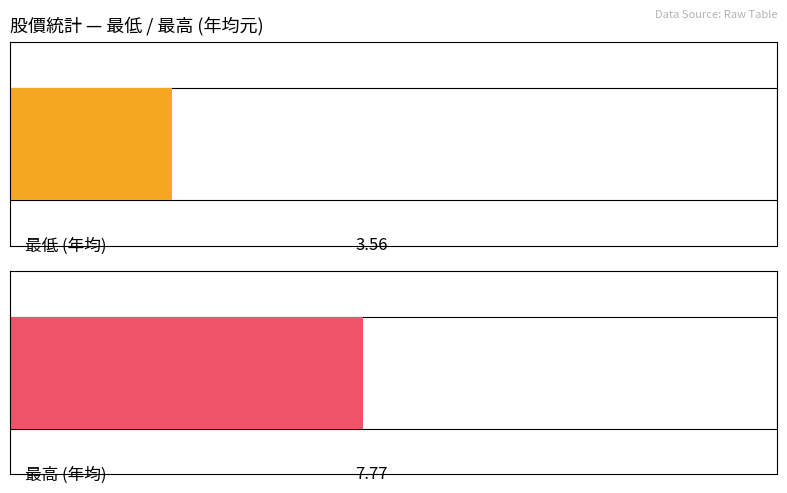

Which series has the largest total across all categories?

最高